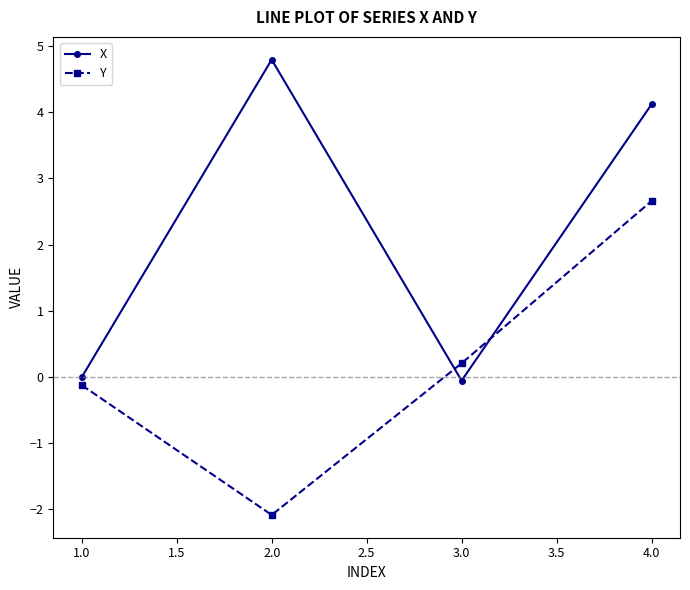

Is it true that X equals -0.0 at 1.0?

True